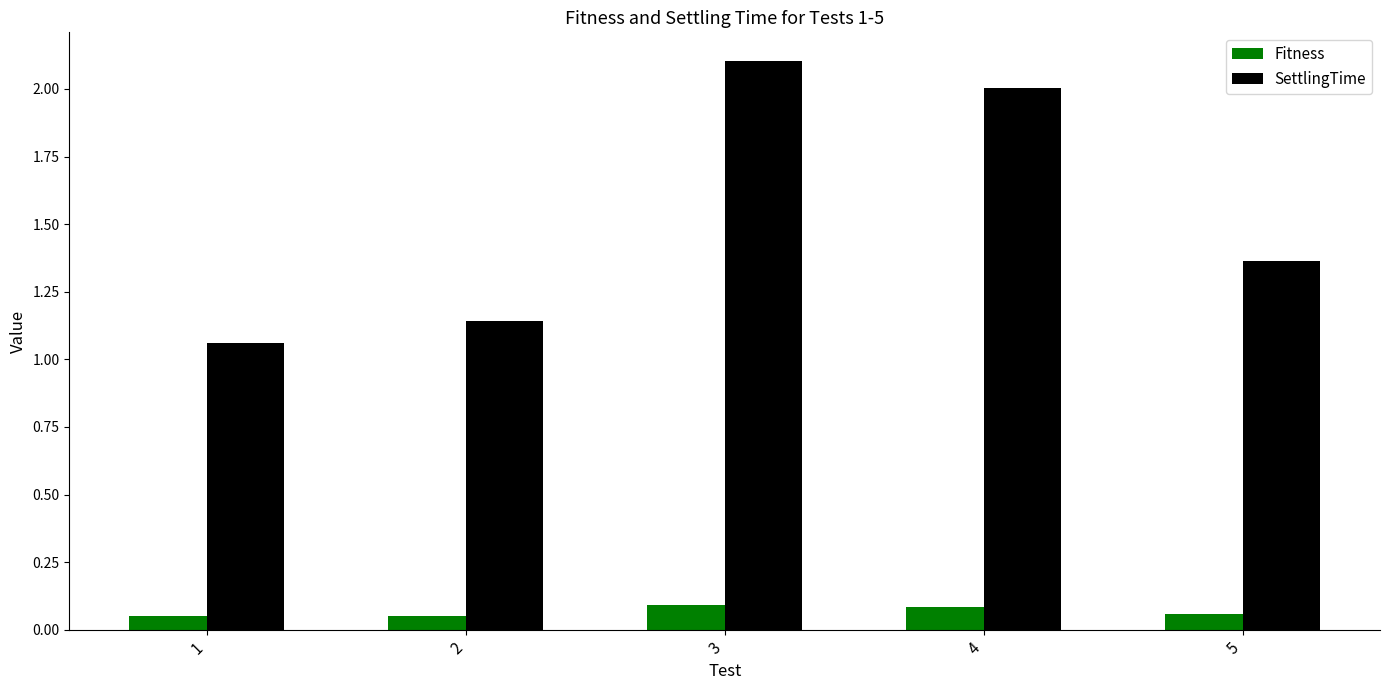

Is it true that SettlingTime equals 0.8 at 4?

False